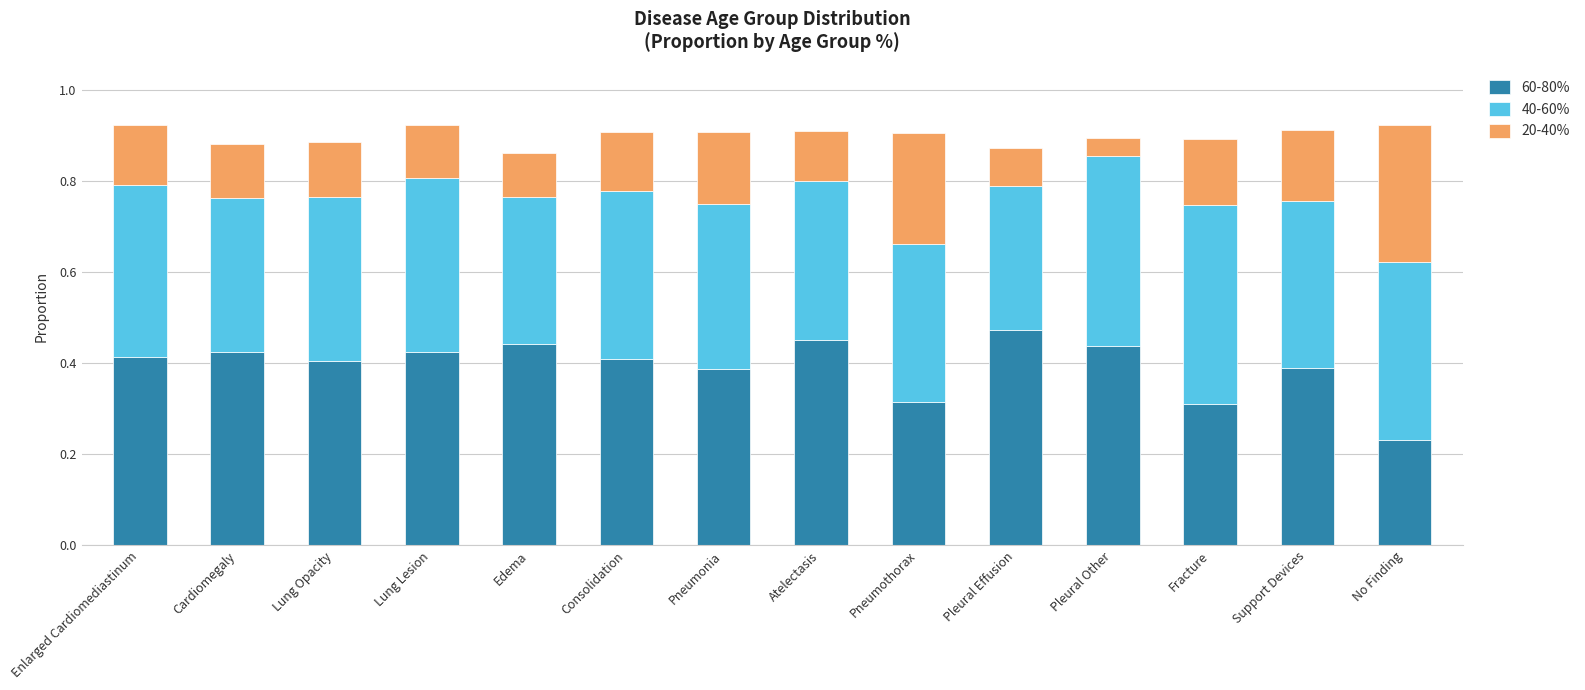

What is the total value across all series at Fracture?

0.9